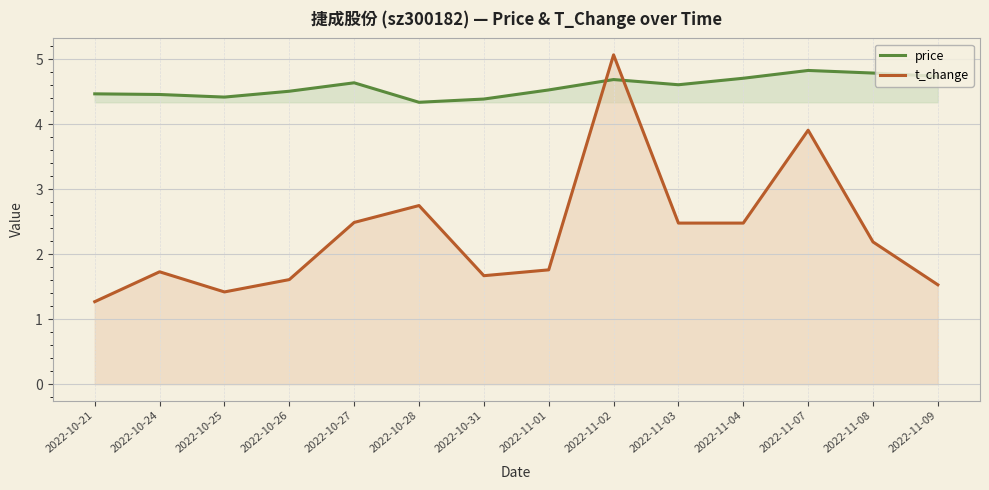

Which series has the largest total across all categories?

price